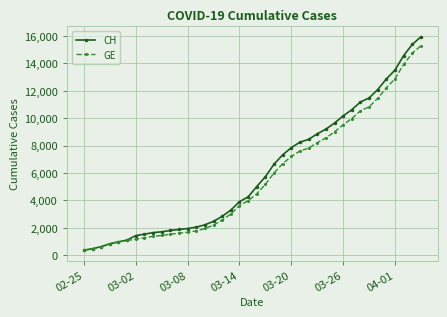

Count the number of categories in the chart.

40